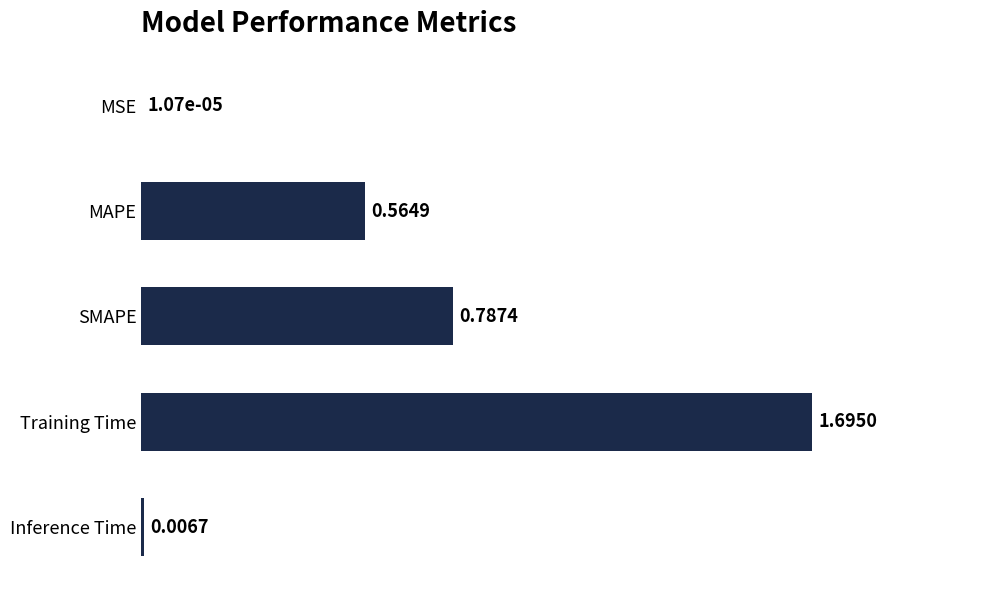

What is the sum of all values?

3.1